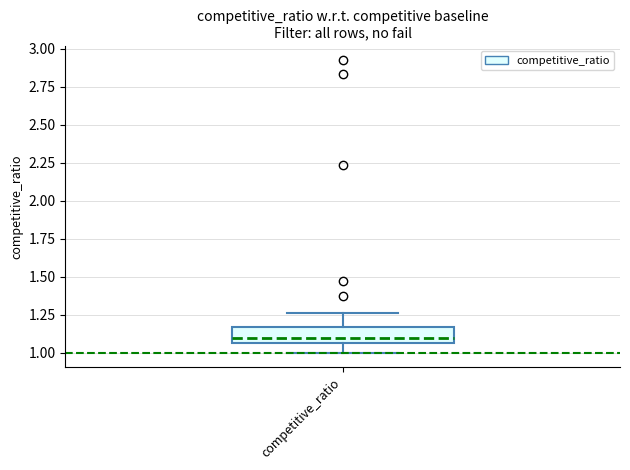

Transcribe this box plot: give where the median line is, the range the box spans, and where the two whiskers end, as read against the y-axis. The values are not printed on the chart, so give them approximately, as read against the axis.

median 1.10, box 1.05 to 1.15, whiskers 1.00 to 1.25